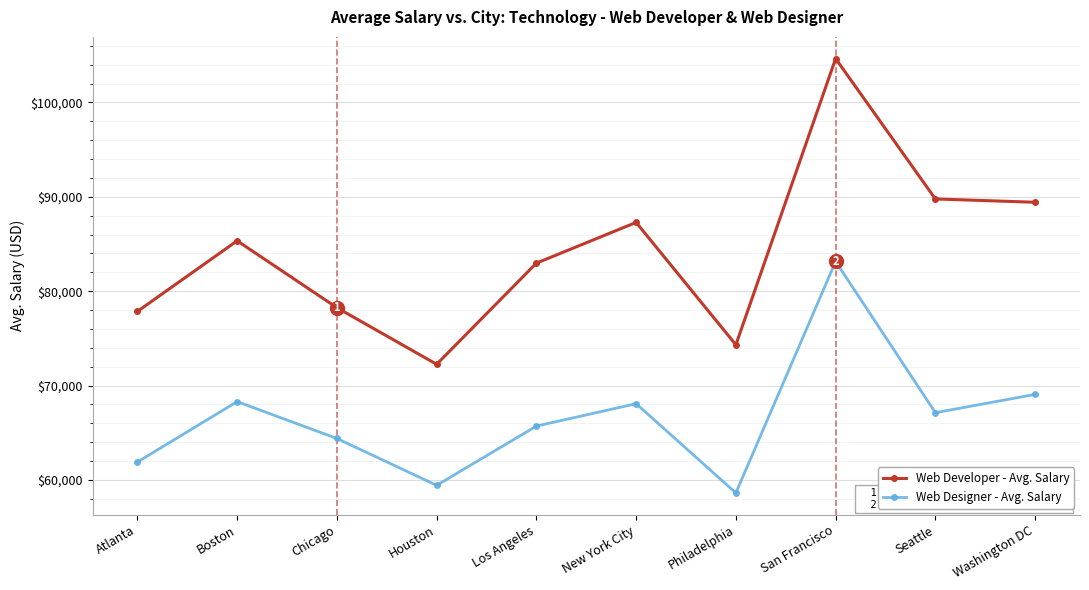

In Web Designer - Avg. Salary, how many points are lower than both neighbors (excluding endpoints)?

3